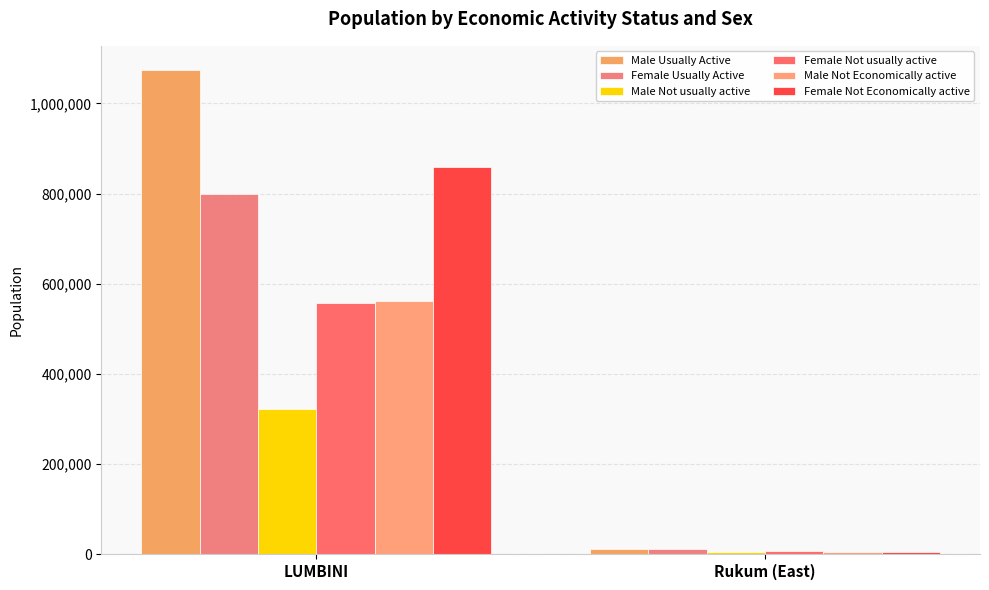

How many groups of bars are there?

2